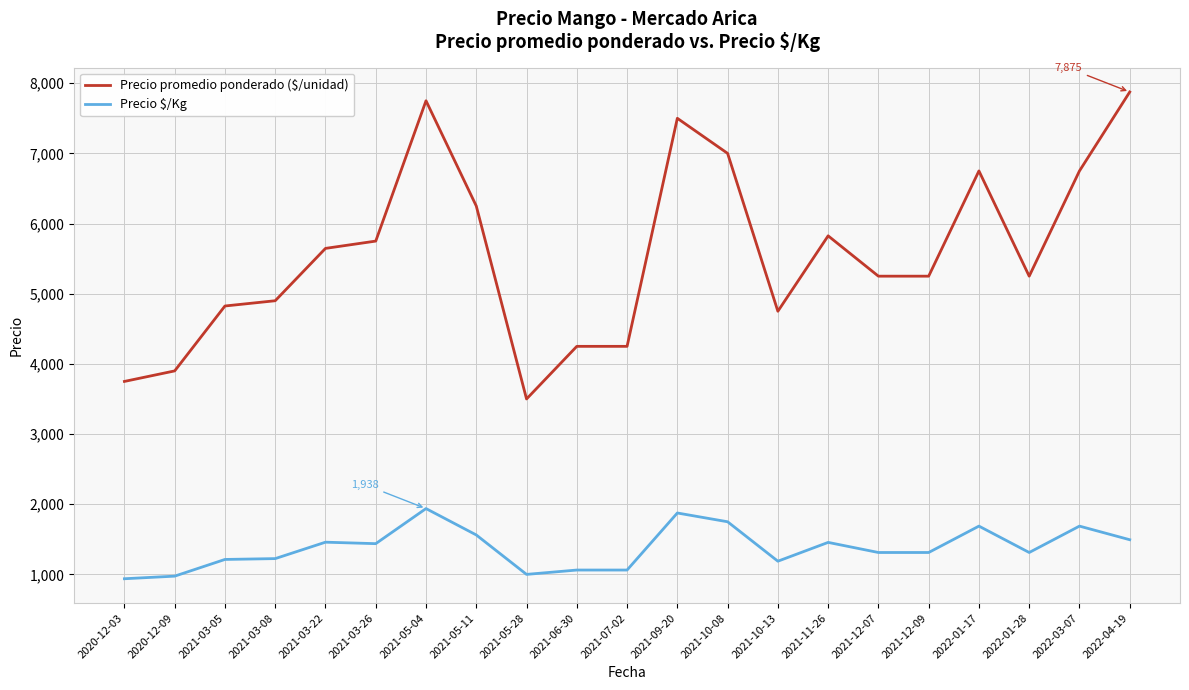

What is the spread (max minus min) of values at 2021-06-30?

3188